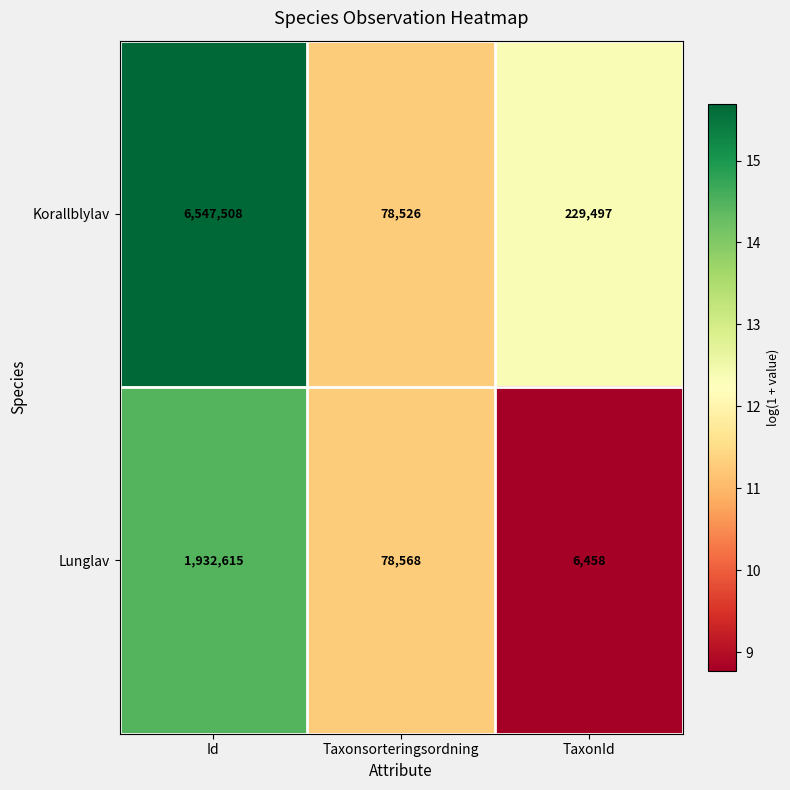

What is the total value across all series at TaxonId?

235955